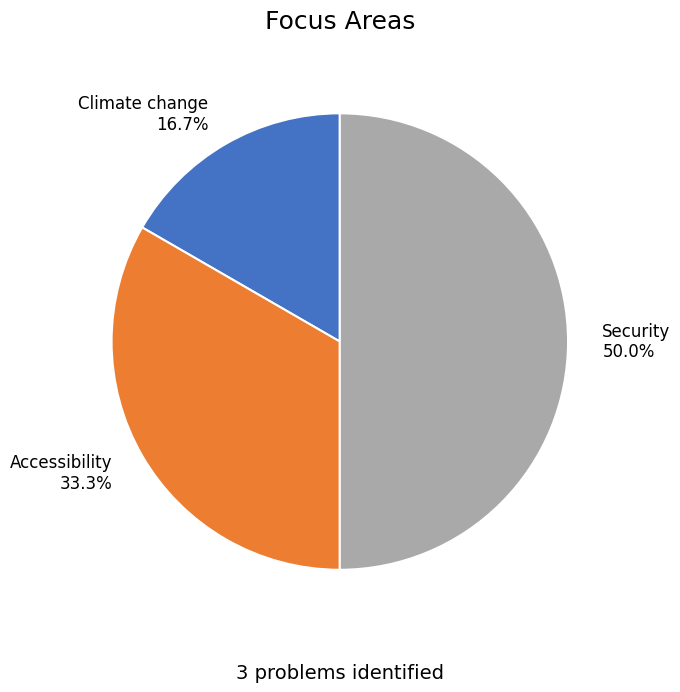

Is Climate change the majority of the pie?

No